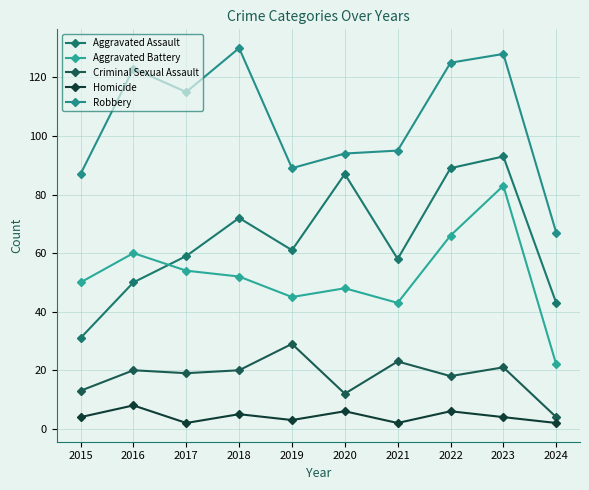

What is the minimum value for Homicide?

2